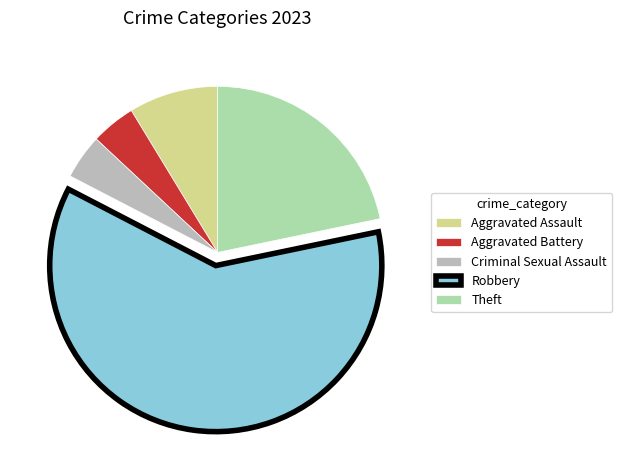

Between Theft and Robbery, which is larger?

Robbery